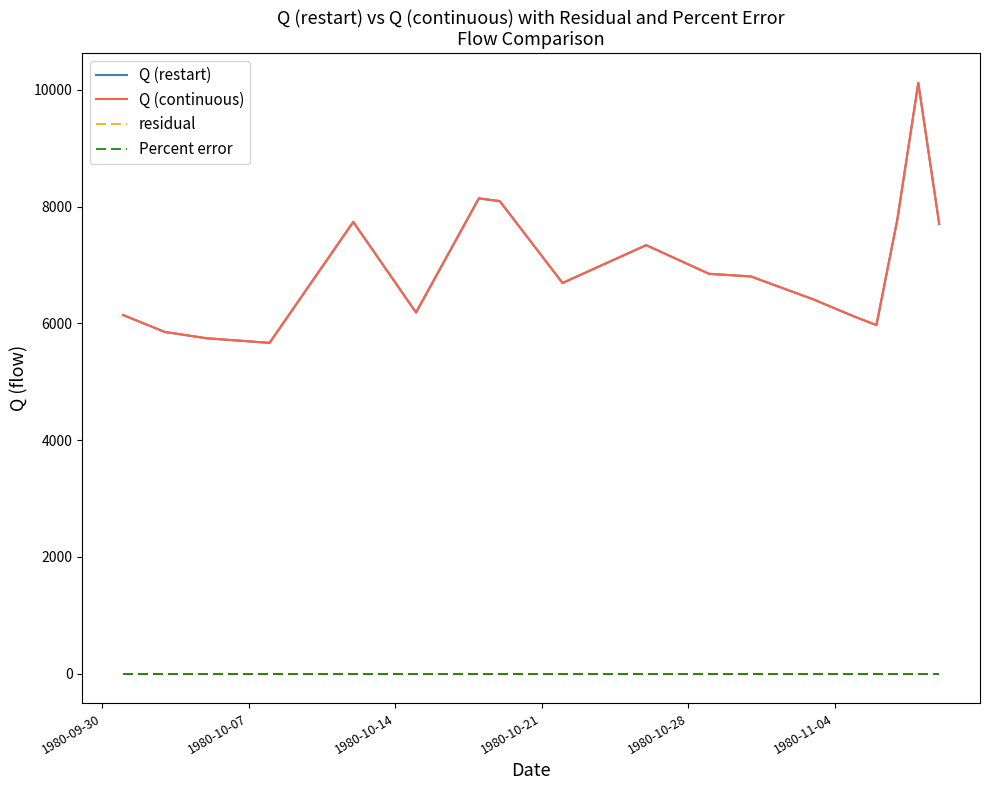

Which series has the largest total across all categories?

Q (restart)